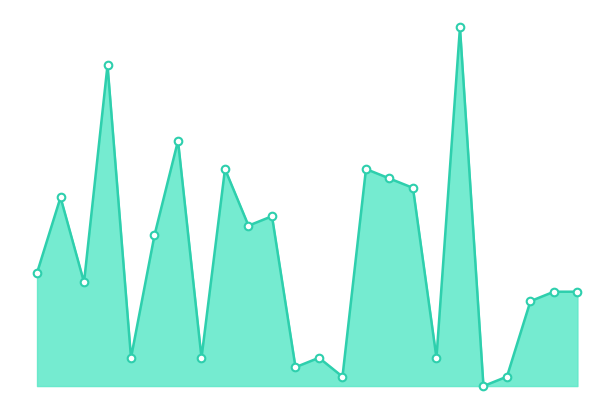

Is this an area chart (filled region under the line)?

Yes